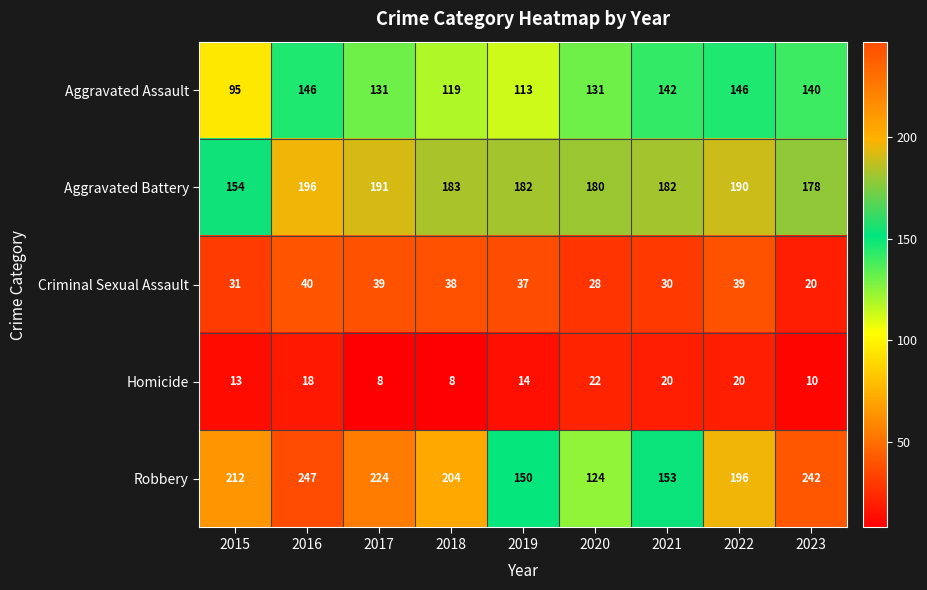

Rank the series at 2020 from highest to lowest value.

Aggravated Battery, Aggravated Assault, Robbery, Criminal Sexual Assault, Homicide